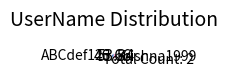

Is it true that Krishna1999 is 62% of the pie?

False